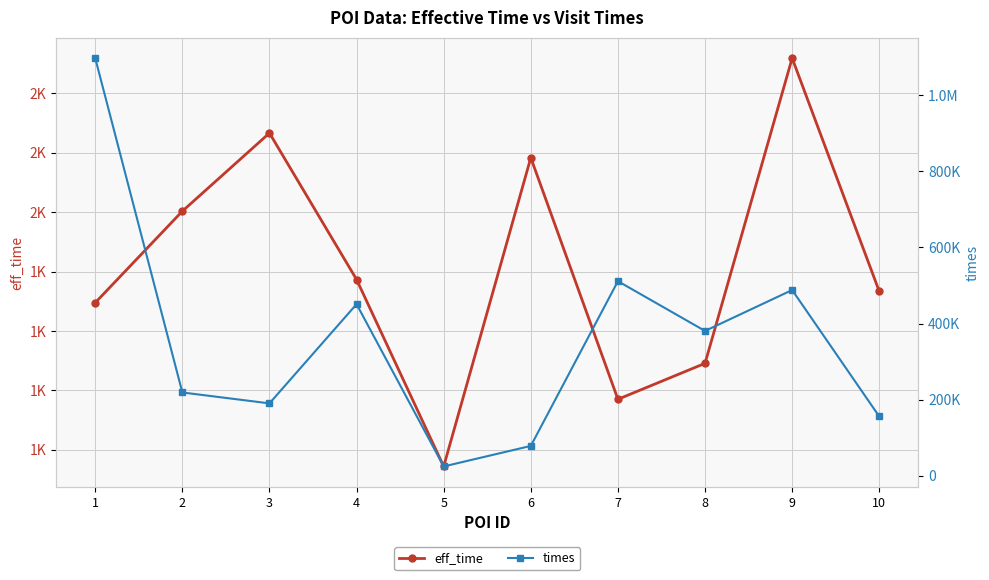

What is the total value across all series at 2?

220945